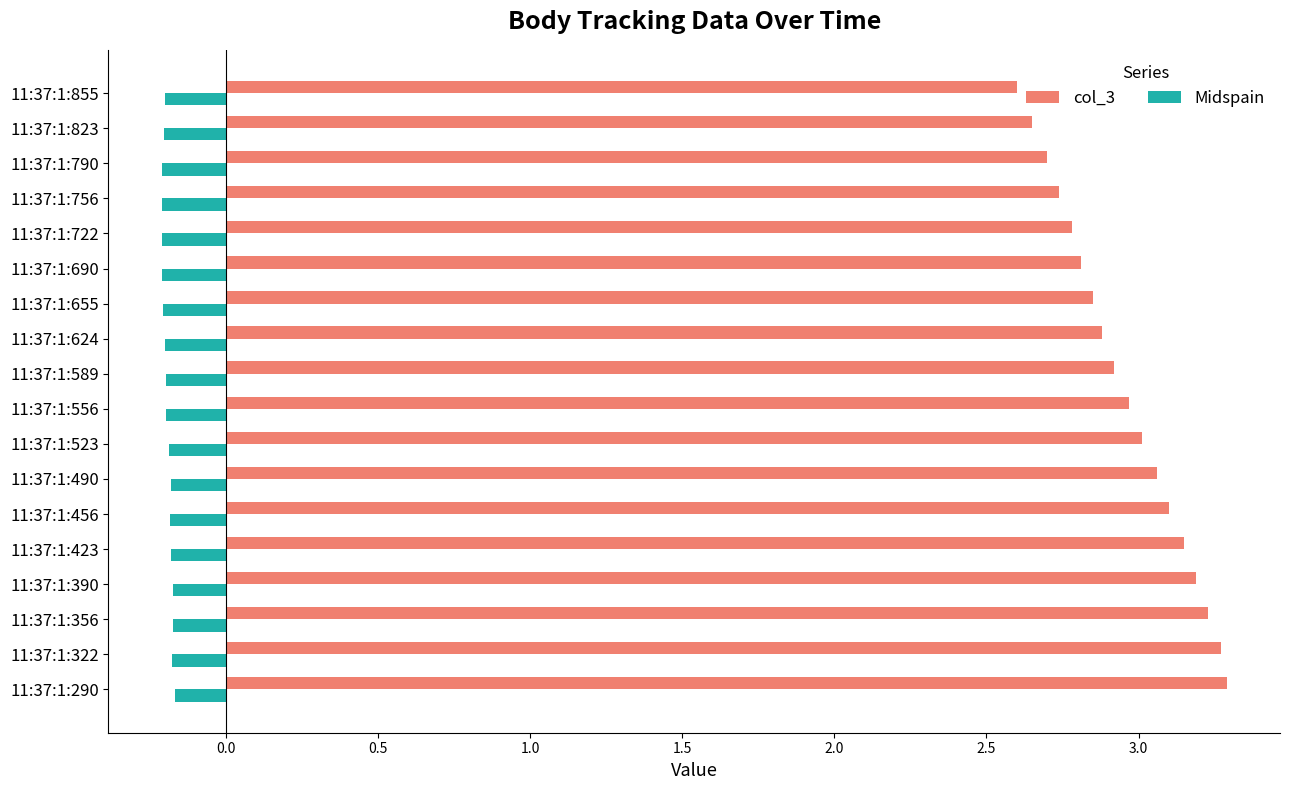

What is the difference between the second highest and second lowest values in the col_3 series?

0.6